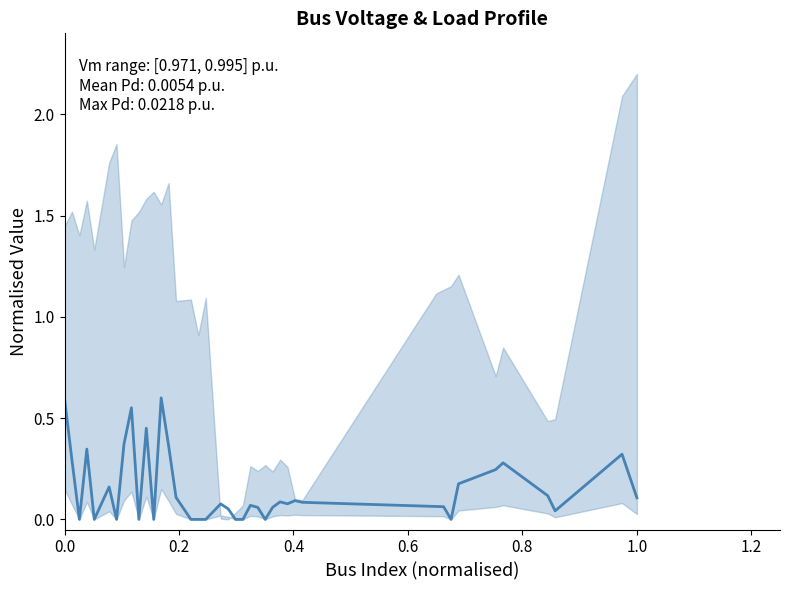

Reading left to right, transcribe all the data shown in this chart.

0.6	0.3	0.0	0.3	0.0	0.2	0.0	0.4	0.6	0.0	0.5	0.0	0.6	0.4	0.1	0.0	0.0	0.0	0.1	0.1	0.0	0.0	0.1	0.1	0.0	0.1	0.1	0.1	0.1	0.1	0.1	0.1	0.0	0.2	0.2	0.3	0.1	0.0	0.3	0.1